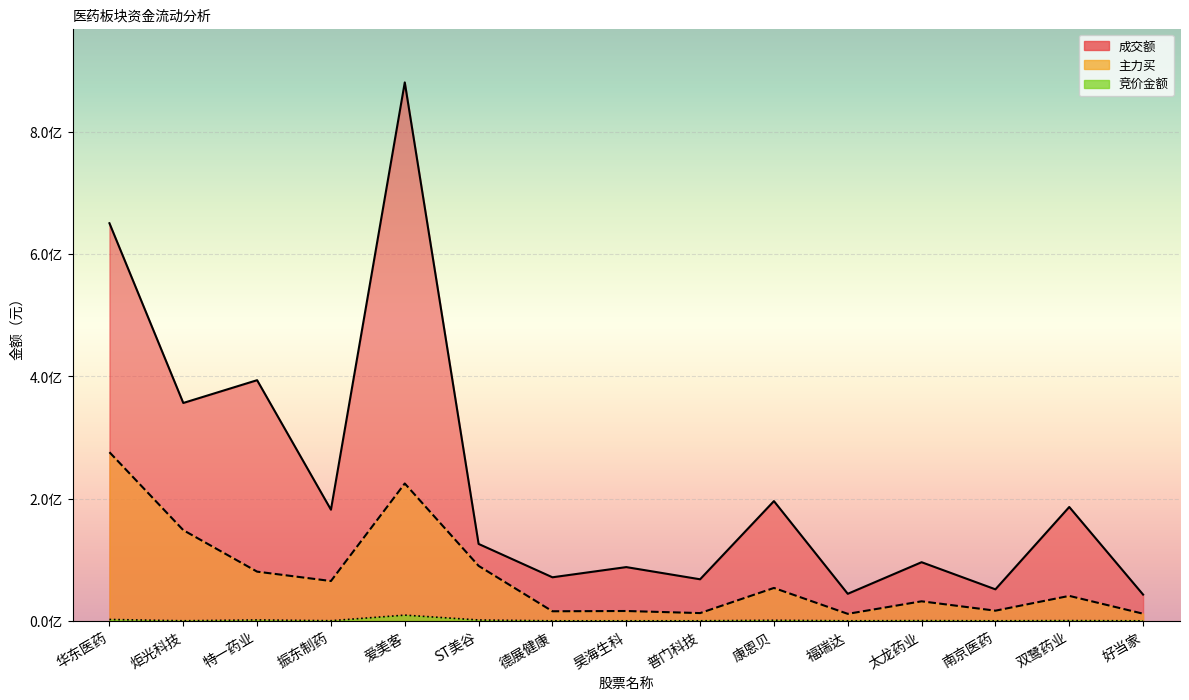

Reading left to right, transcribe all the data shown in this chart.

成交额: 650361814	356379485	393645933	181824231	880671699	125821562	71257209	87914512	67980094	195867874	44245723	95914430	51555389	186245246	42964694
主力买: 275848601	148364748	80481939	65145890	224671994	89921413	15664506	16104105	12689850	53807136	11456248	31958461	16634401	40835835	11695090
竞价金额: 2287989	151053	1522488	253330	9361100	1435342	66976	72615	96645	980036	93590	353925	99567	417664	52156